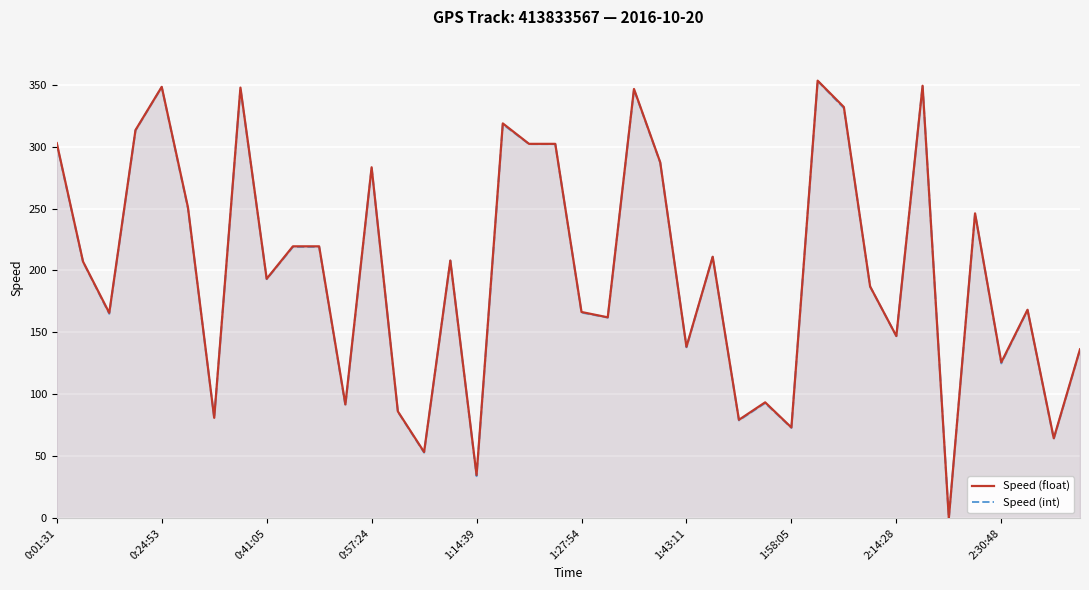

Is it true that Speed (int) equals 302.0 at 19?

True